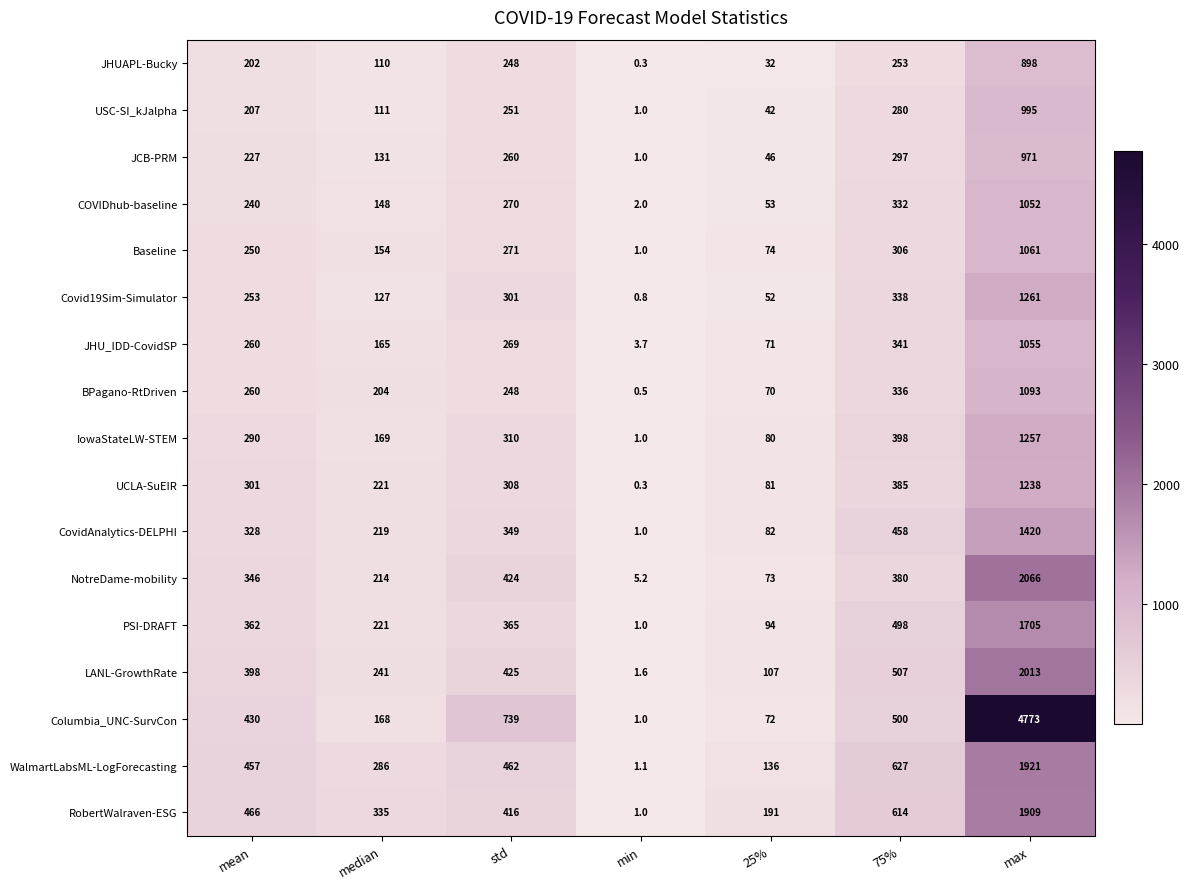

What is the spread (max minus min) of values at 25%?

159.0